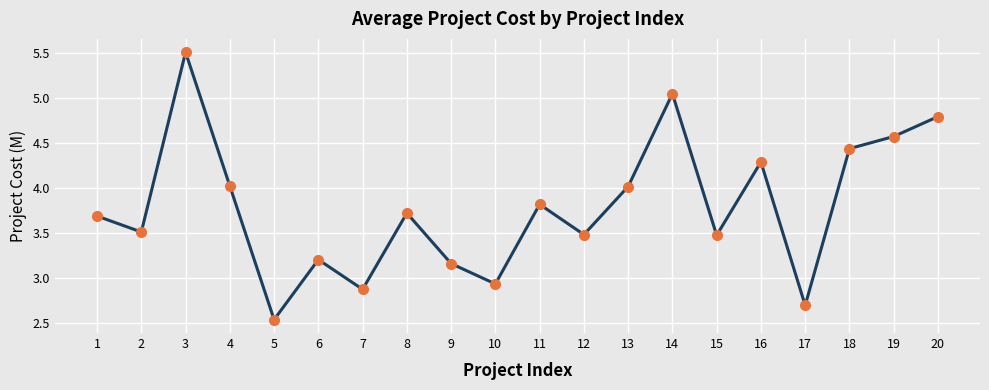

Approximately how many times larger is the value at 18 compared to 6?

1.4